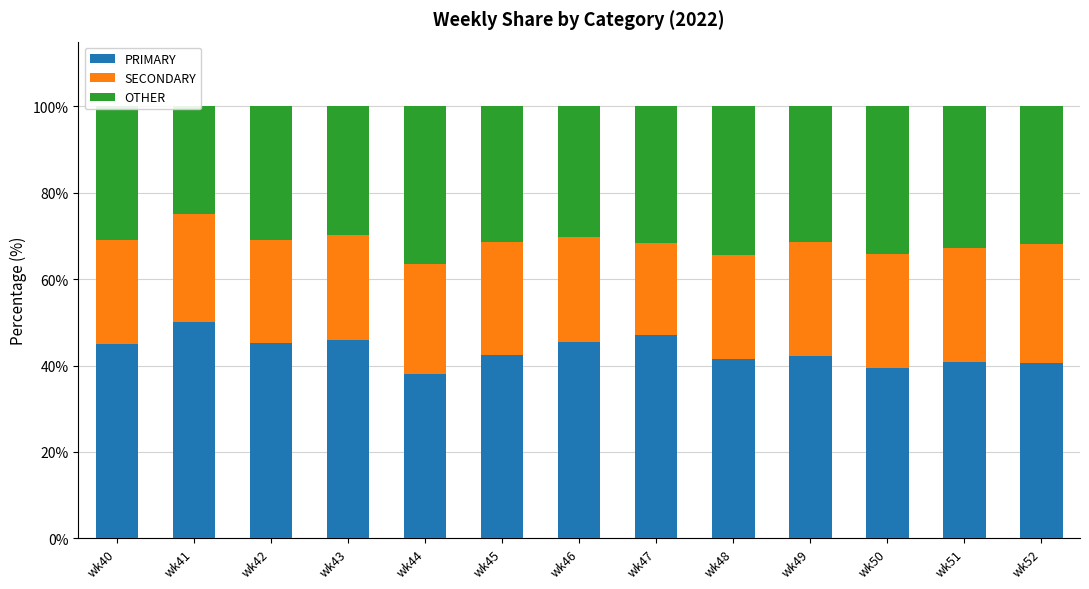

Rank the categories by PRIMARY value from highest to lowest.

wk41, wk47, wk43, wk46, wk42, wk40, wk45, wk49, wk48, wk51, wk52, wk50, wk44